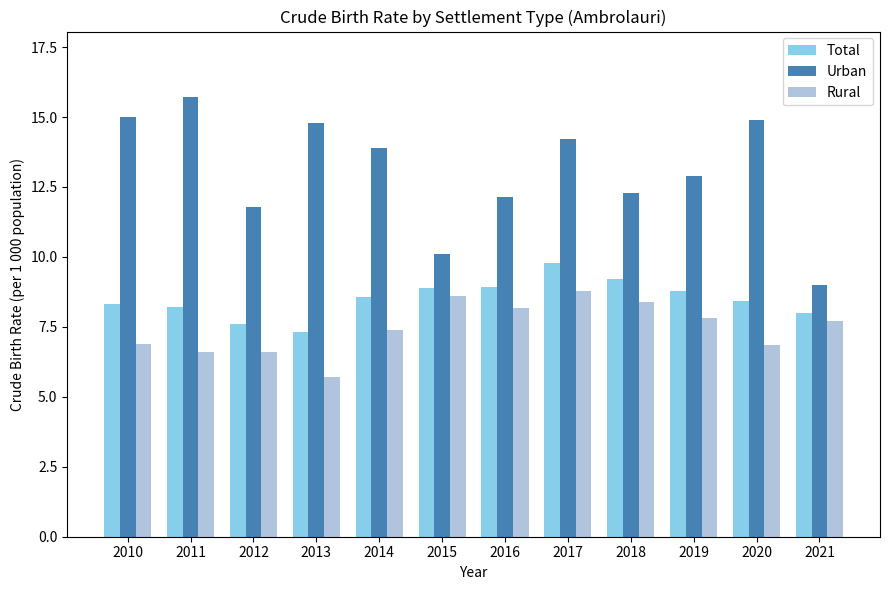

How many distinct data groups are displayed?

3